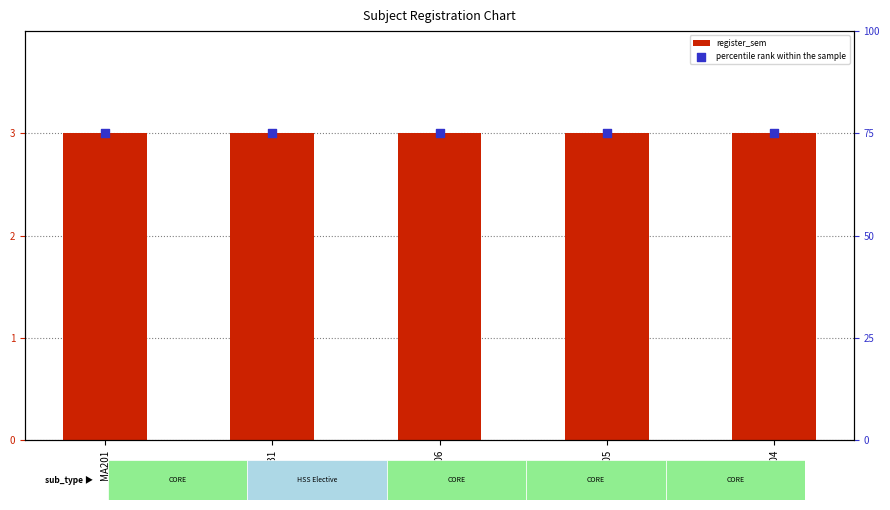

Which series has the largest total across all categories?

percentile rank within the sample